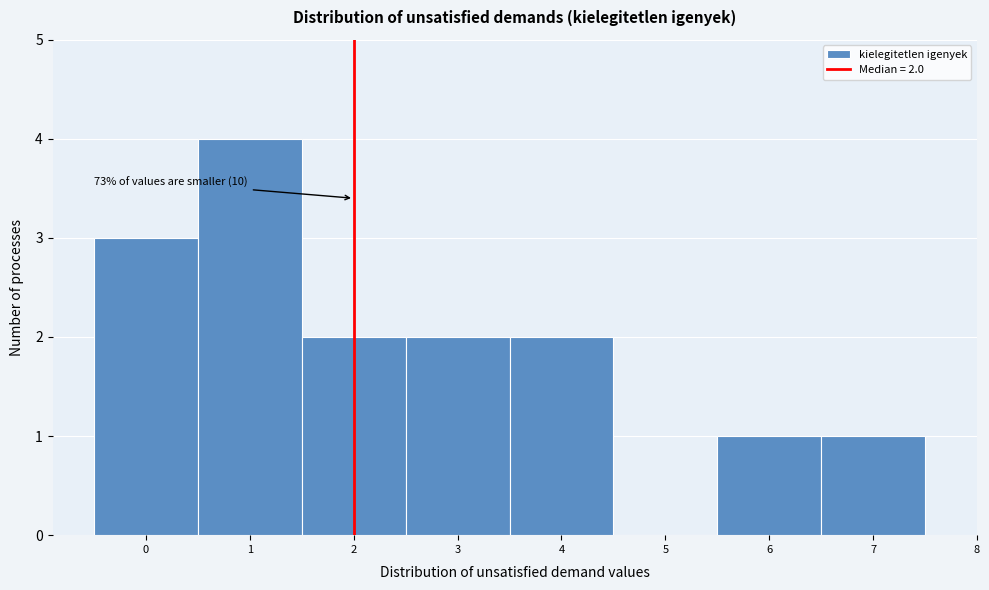

Over which range of the x-axis is the bar tallest?

0.5 to 1.5